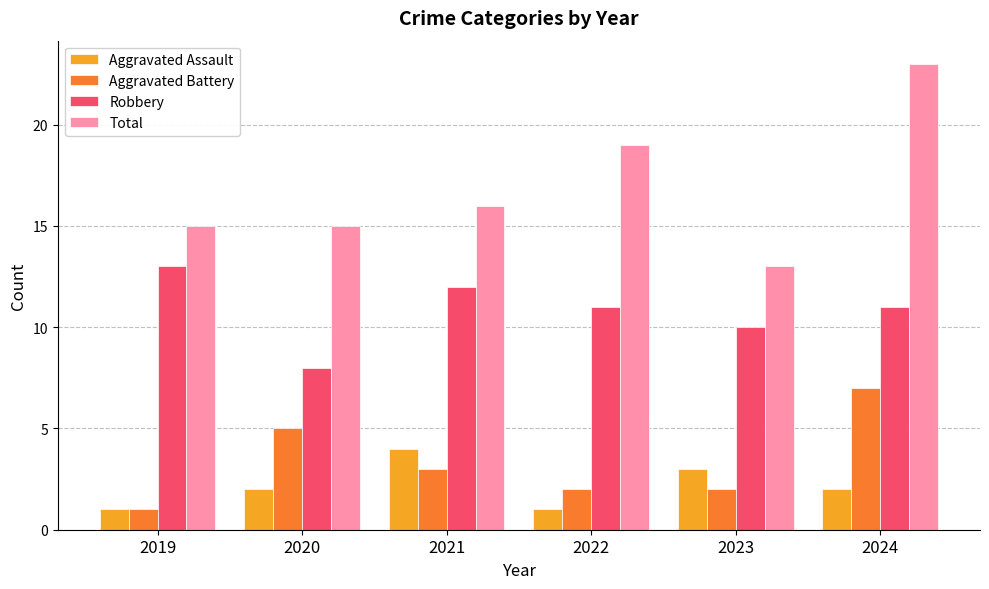

Reading left to right, list all the values displayed in this chart.

Aggravated Assault: 1	2	4	1	3	2
Aggravated Battery: 1	5	3	2	2	7
Robbery: 13	8	12	11	10	11
Total: 15	15	16	19	13	23